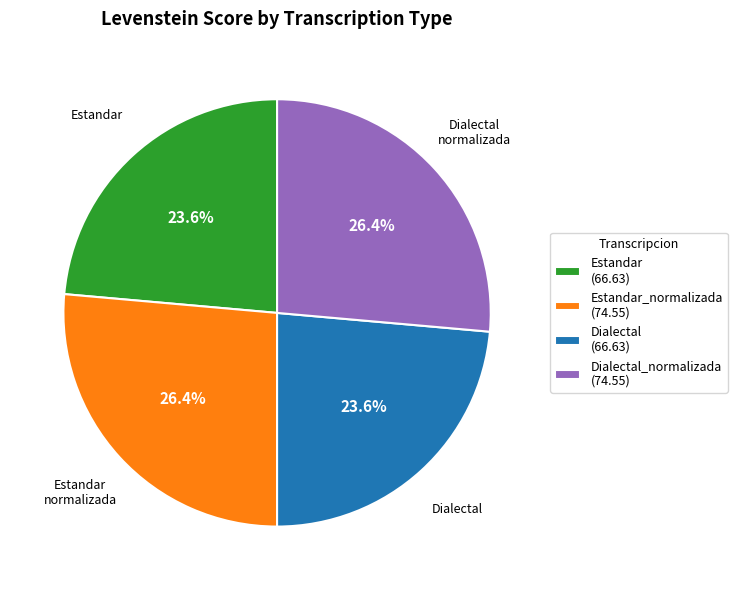

Is the sum of Dialectal (66.63) and Estandar (66.63) greater than half?

No